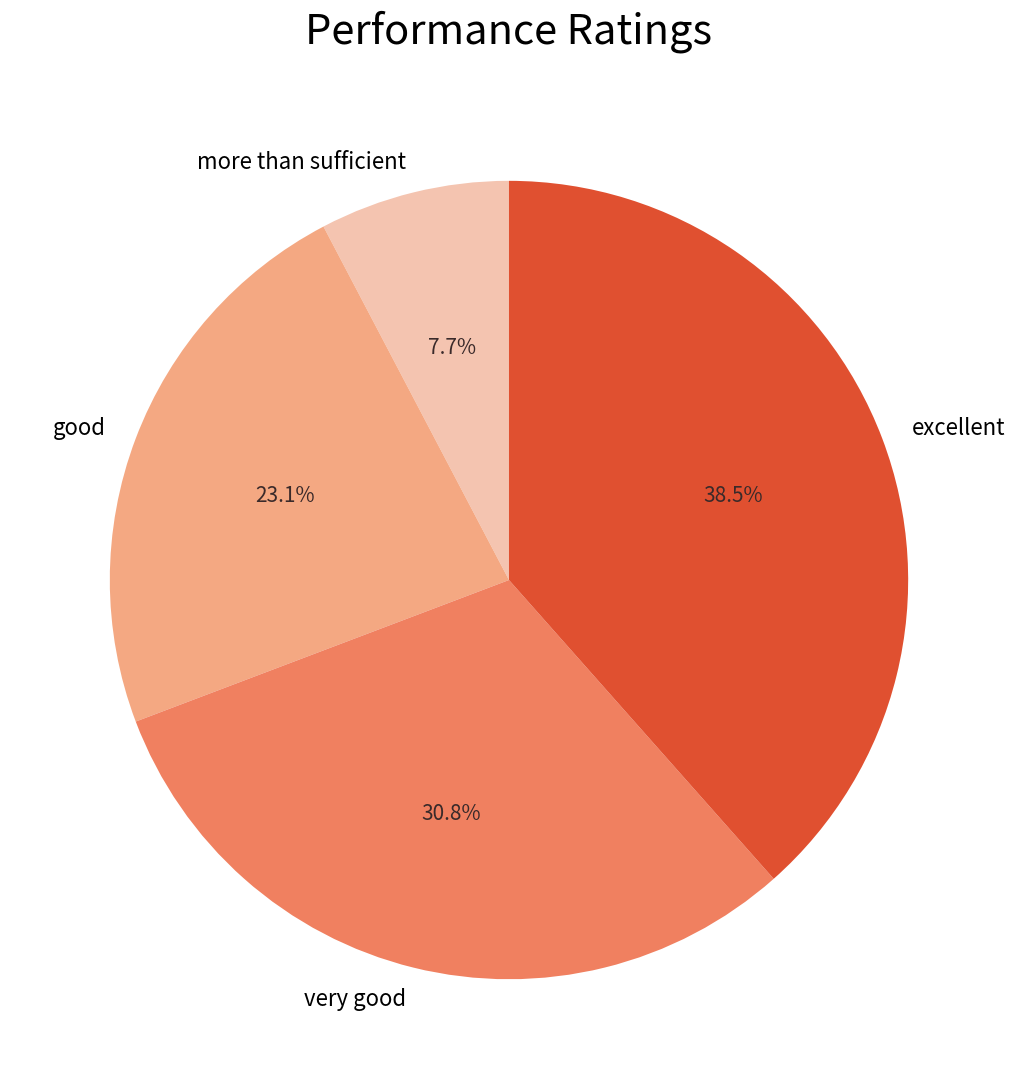

To the nearest percent, what is the difference between the largest and smallest slice percentages?

31%